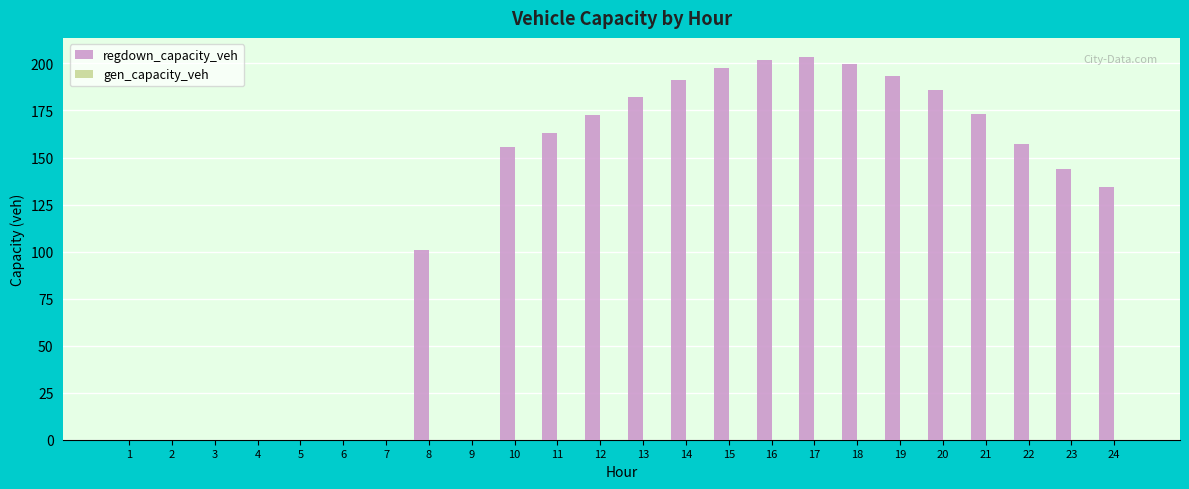

What is the change in value from 6 to 22?

+157.3